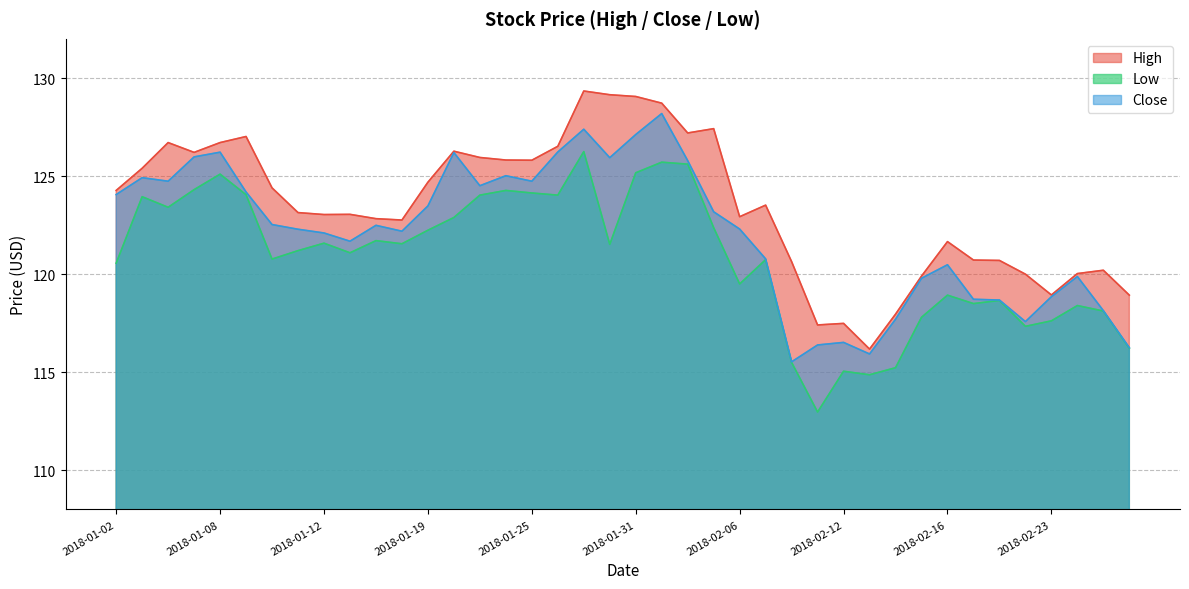

Rank the series by their maximum value, from lowest to highest.

Low, Close, High